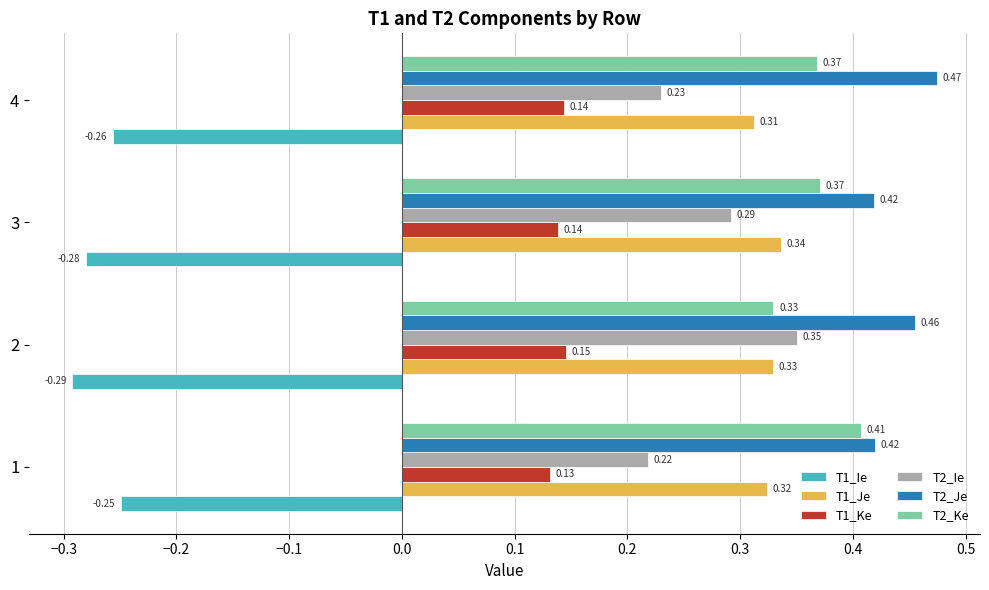

What is the sum of the T1_Ie values at 4 and 1?

-0.5